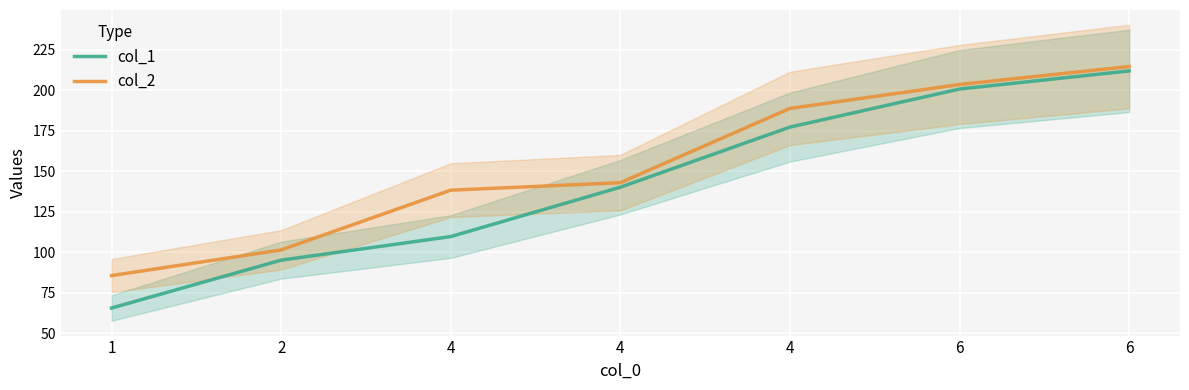

True or false: col_2 and col_1 intersect in this chart.

False